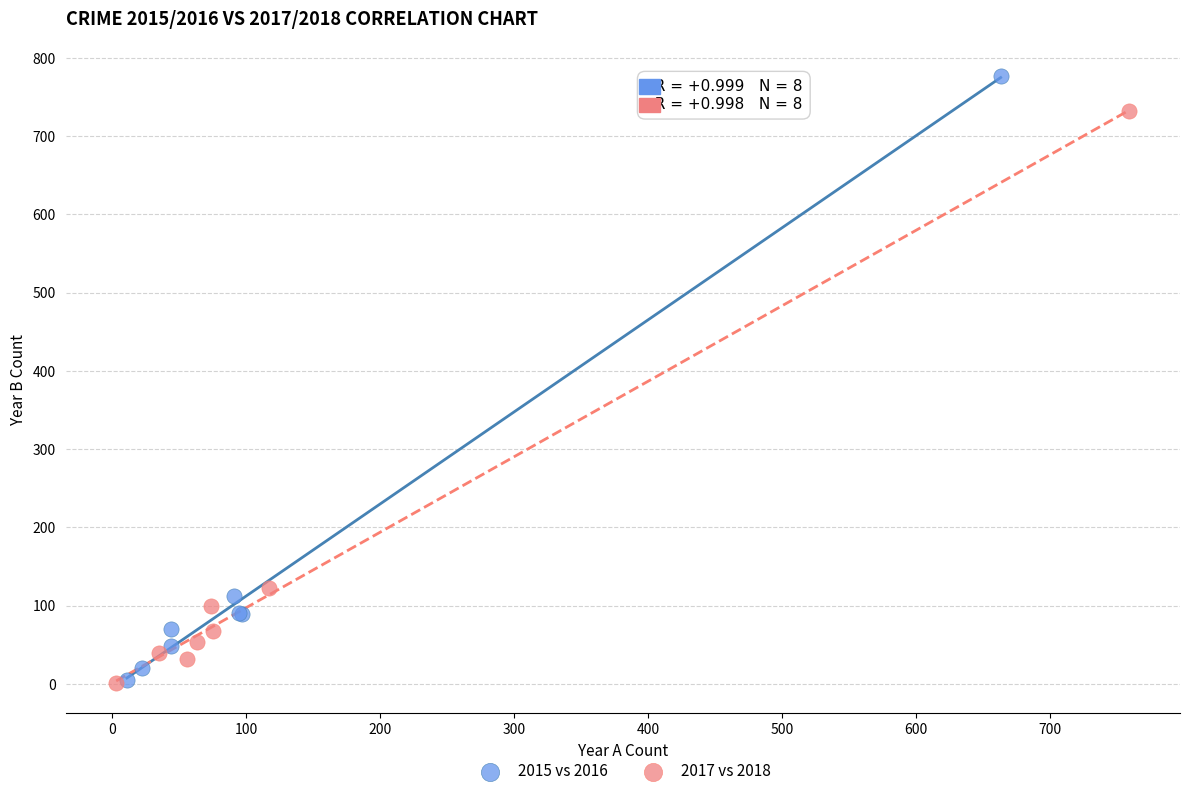

Which series has the widest spread of Y values?

2015 vs 2016